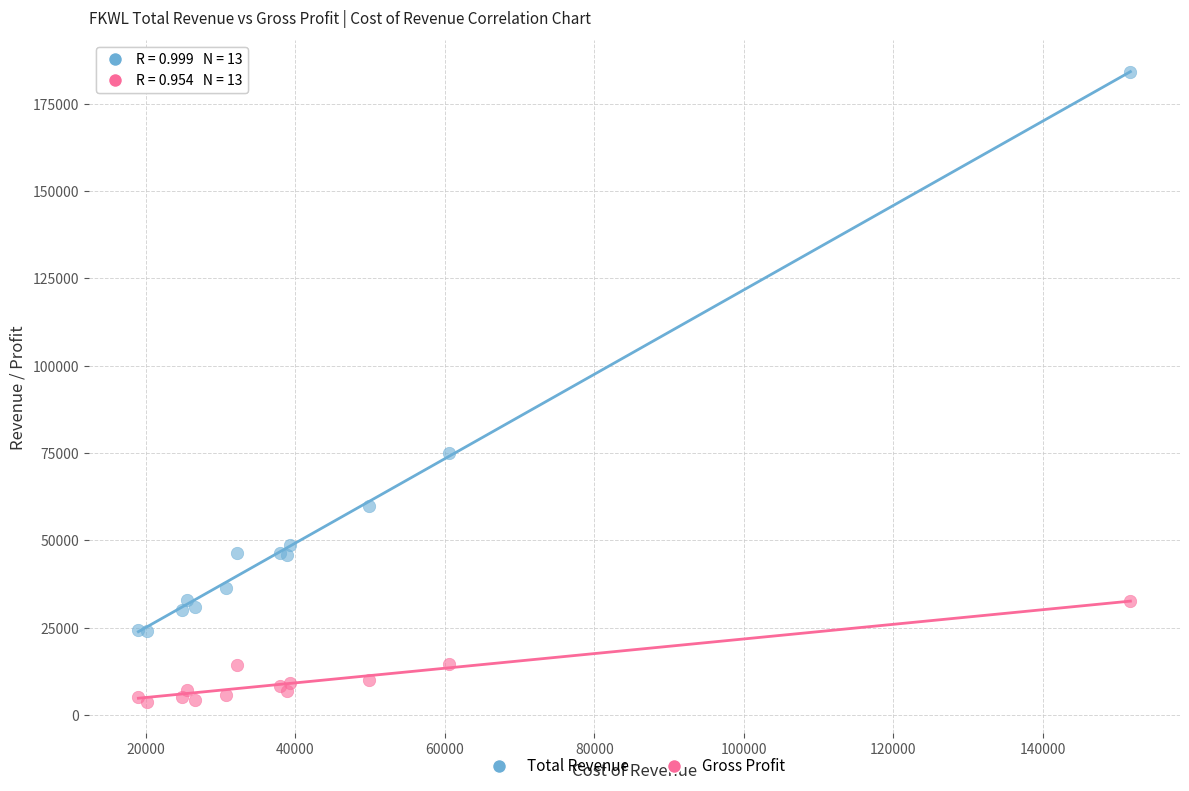

Across all series, what Y value is closest to 93950?

75100